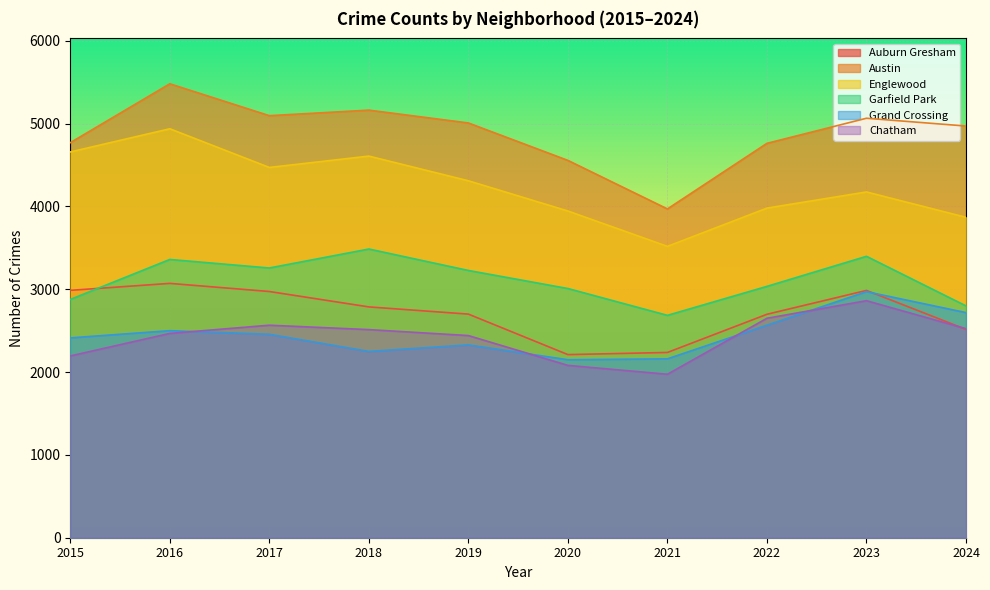

Which category has the lowest value in the Garfield Park series?

2021